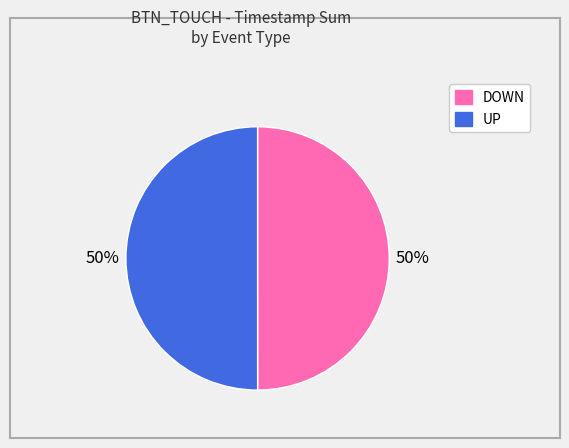

Do UP and DOWN together represent more than half of the pie?

Yes